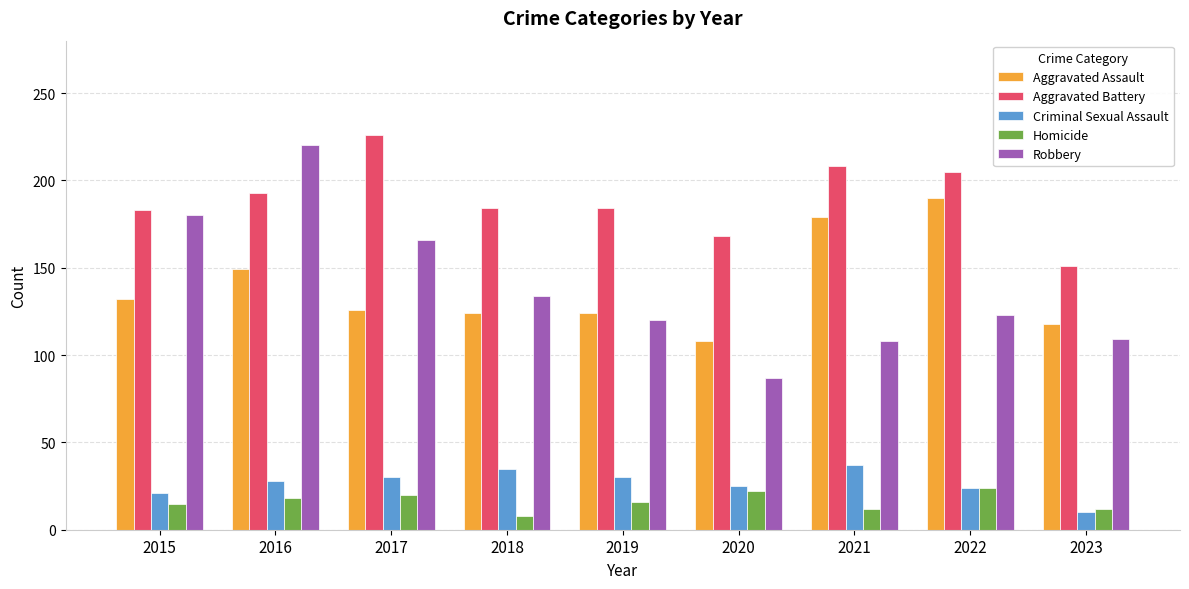

What is the lowest value of the Homicide series?

8